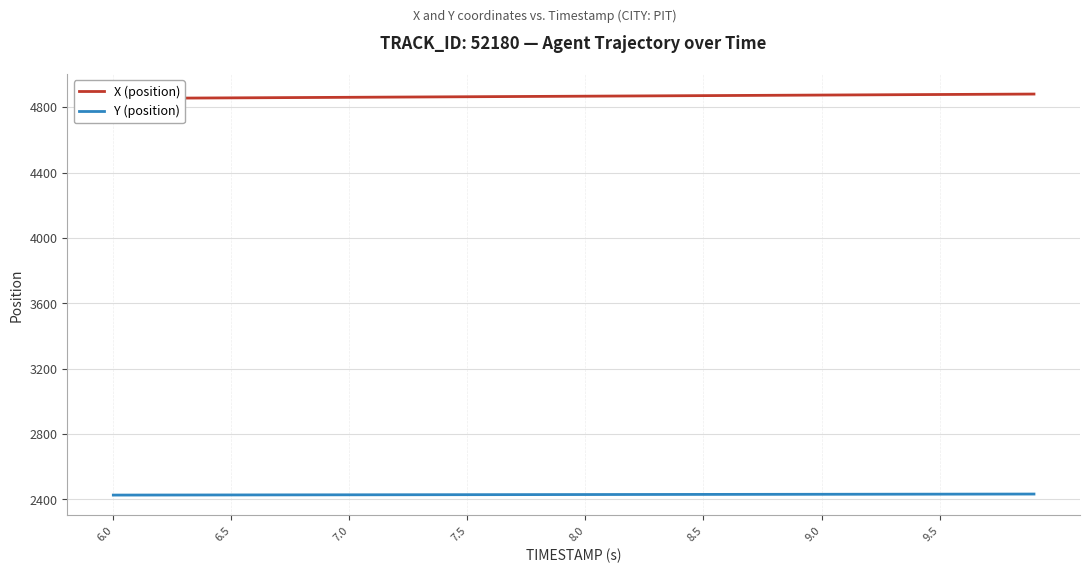

True or false: Y (position) and X (position) intersect in this chart.

False